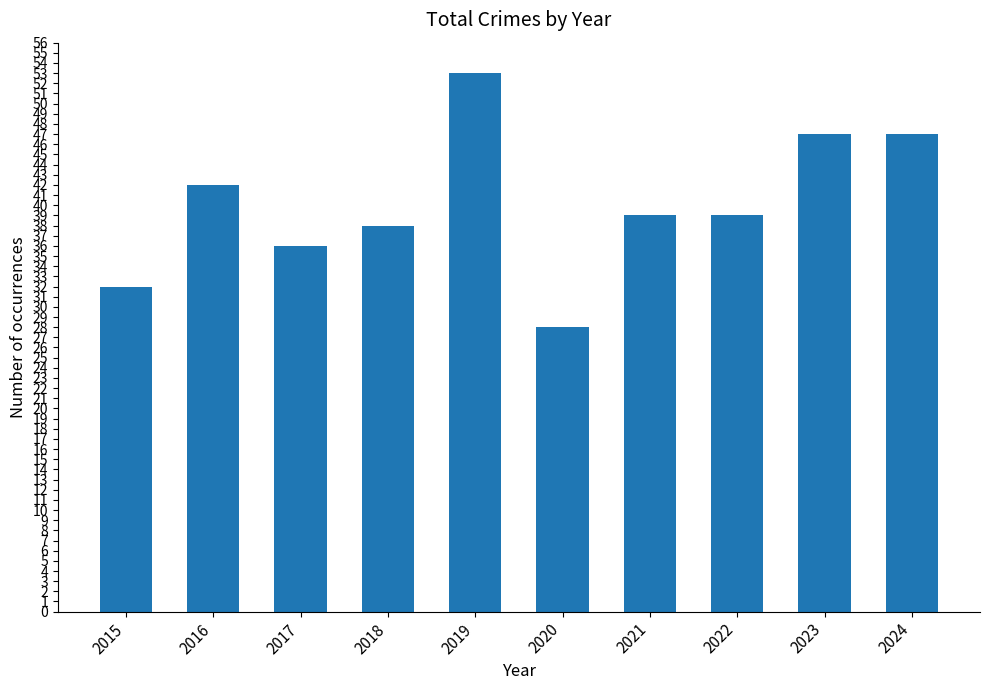

Does the chart contain stacked bars?

No